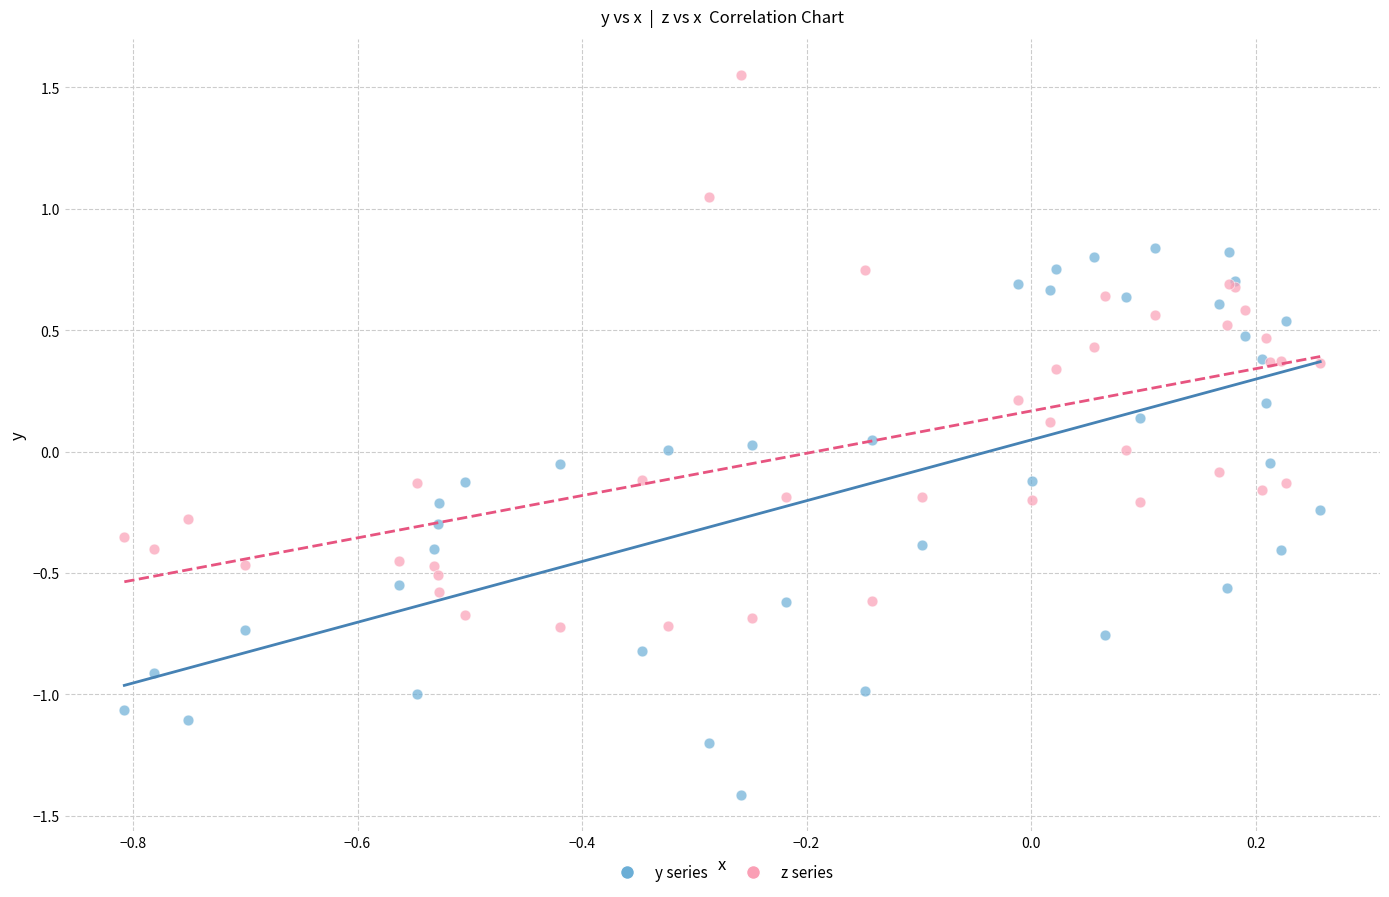

Which series contains the highest Y value?

z series